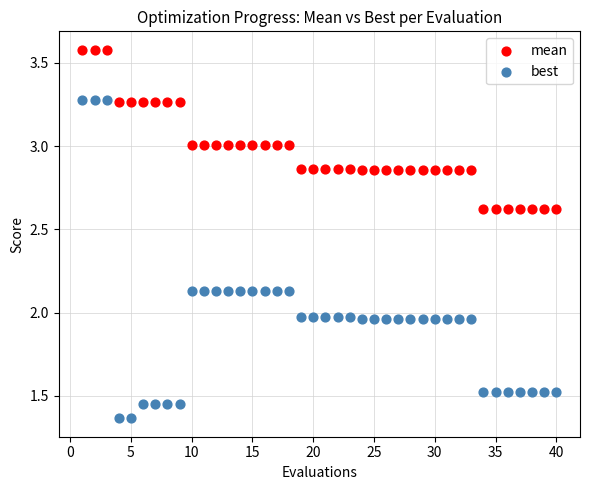

What are all the series names shown in the legend?

mean, best